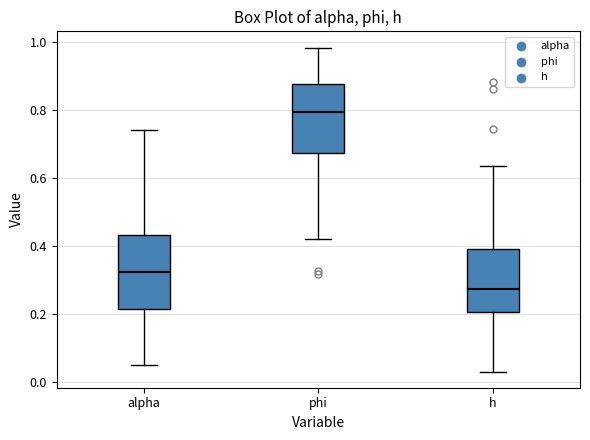

Reading left to right, transcribe this box plot: for each box, give where its median line is, the range the box spans, and where its two whiskers end, as read against the y-axis. The values are not printed on the chart, so give them approximately, as read against the axis.

alpha: median 0.32, box 0.22 to 0.44, whiskers 0.04 to 0.74
phi: median 0.80, box 0.68 to 0.88, whiskers 0.42 to 0.98
h: median 0.28, box 0.20 to 0.38, whiskers 0.02 to 0.64